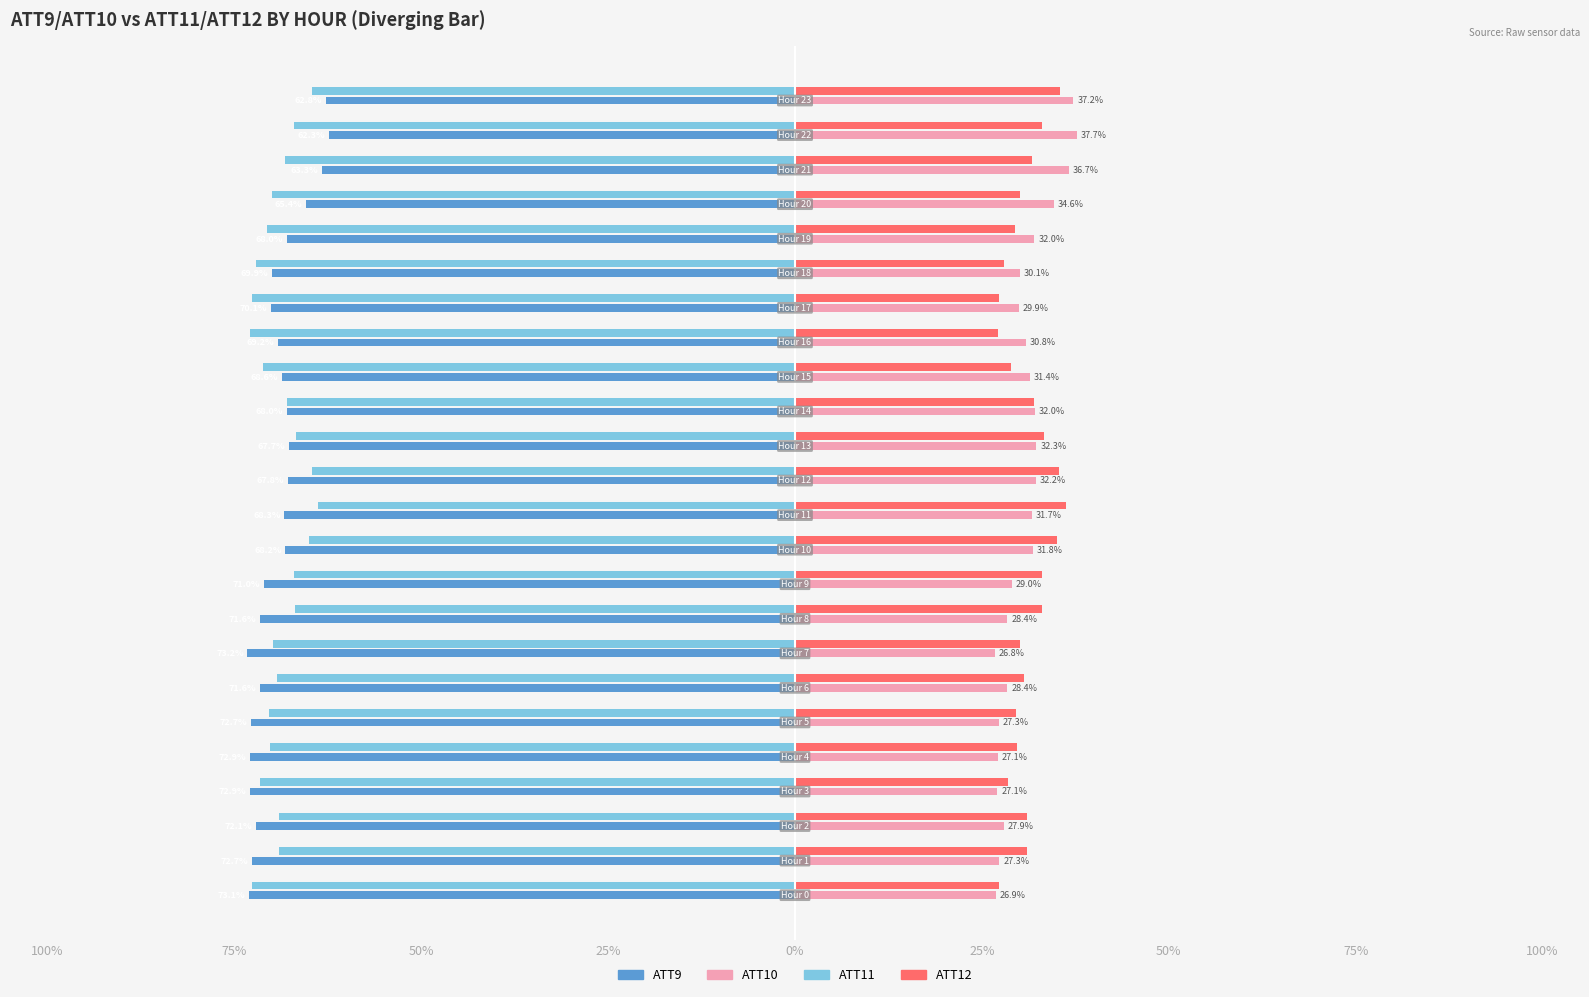

What are all the series names shown in the legend?

ATT9, ATT10, ATT11, ATT12